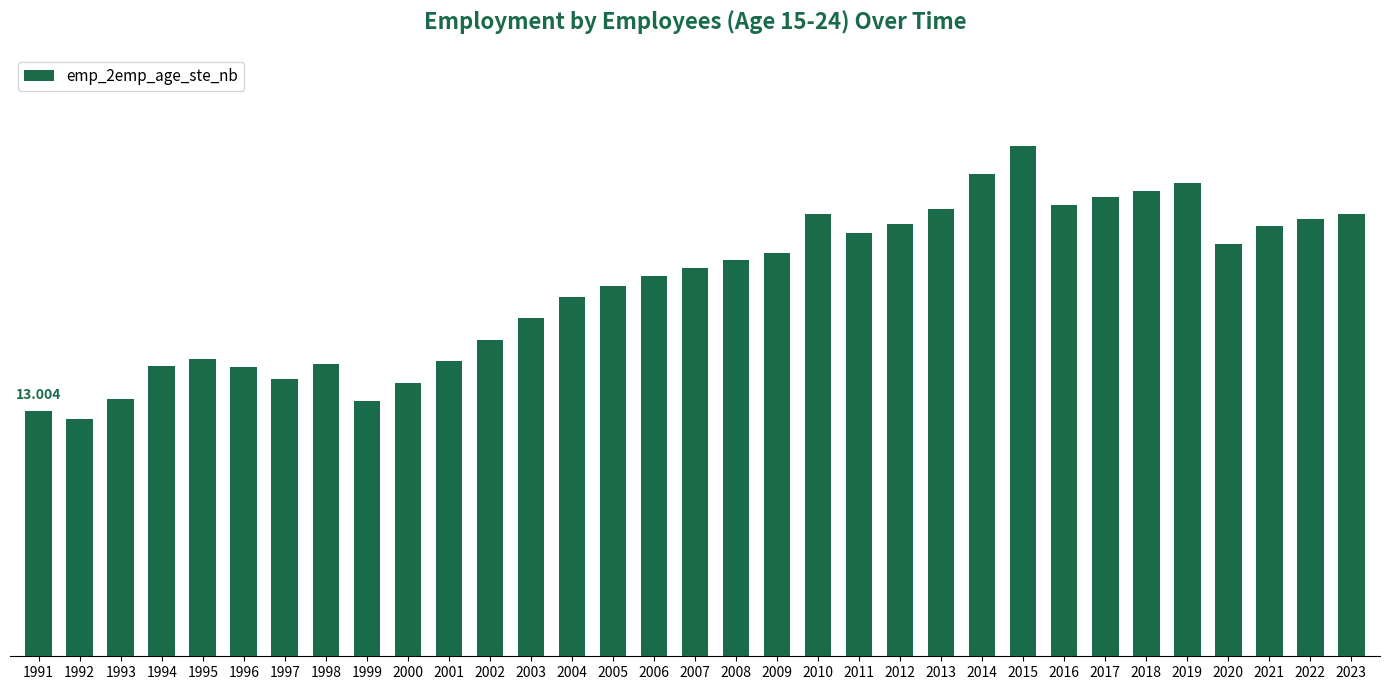

What is the difference between the maximum and minimum values?

14.5